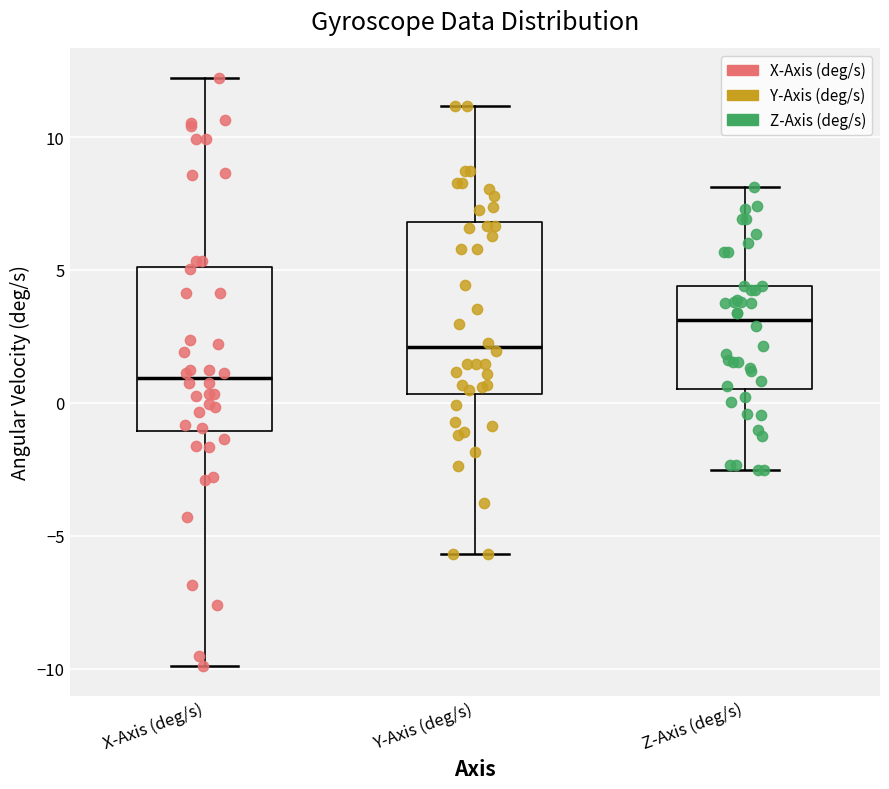

Which box has the highest median line?

Z-Axis (deg/s)